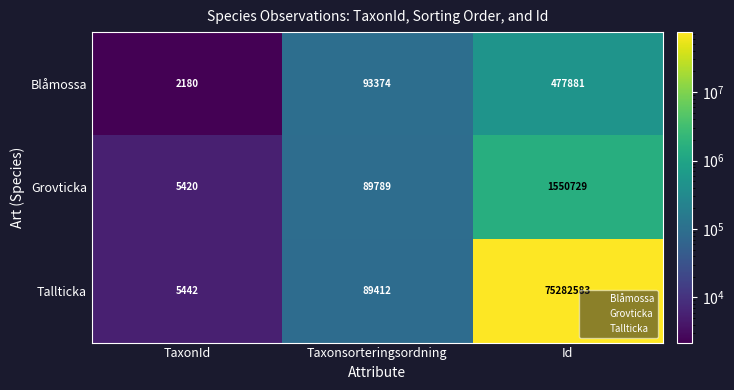

What is the difference between the maximum and minimum values in the Blåmossa series?

475701